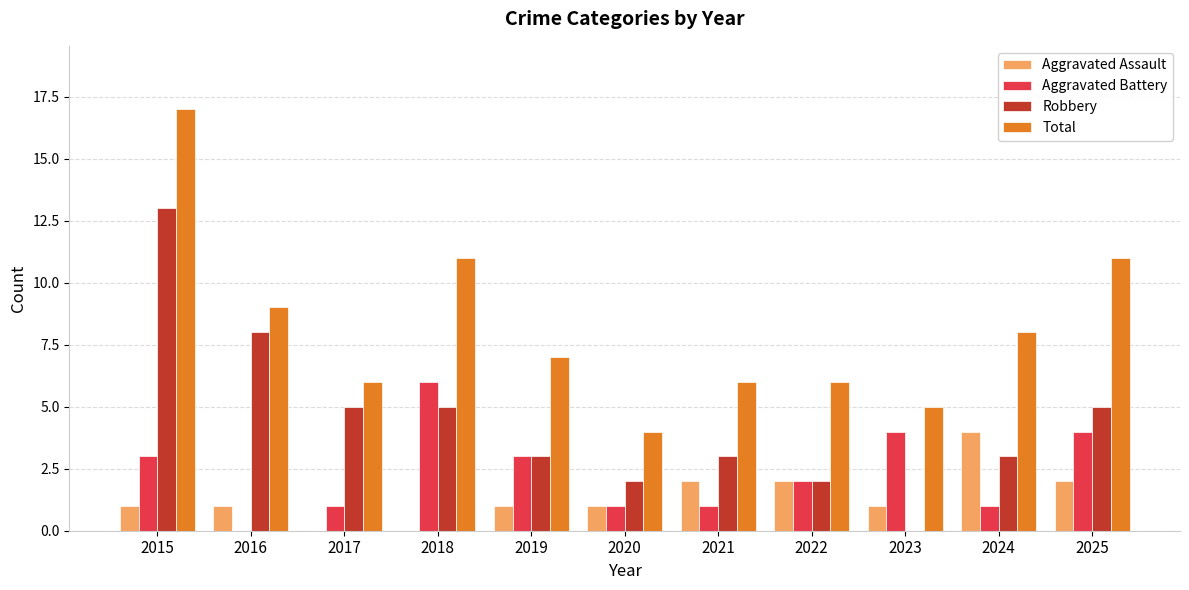

Reading left to right, transcribe all the data shown in this chart.

Aggravated Assault: 2015=1	2016=1	2017=0	2018=0	2019=1	2020=1	2021=2	2022=2	2023=1	2024=4	2025=2
Aggravated Battery: 2015=3	2016=0	2017=1	2018=6	2019=3	2020=1	2021=1	2022=2	2023=4	2024=1	2025=4
Robbery: 2015=13	2016=8	2017=5	2018=5	2019=3	2020=2	2021=3	2022=2	2023=0	2024=3	2025=5
Total: 2015=17	2016=9	2017=6	2018=11	2019=7	2020=4	2021=6	2022=6	2023=5	2024=8	2025=11